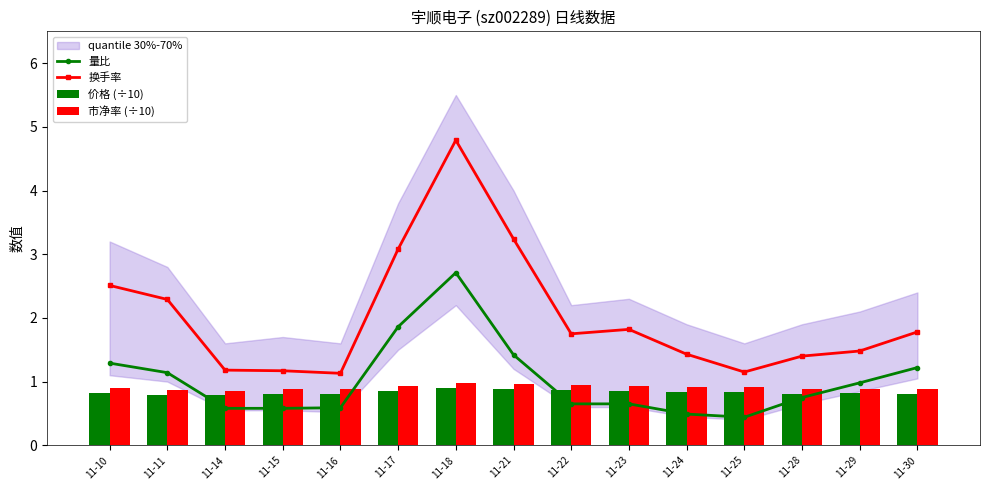

Rank the series at 11-15 from highest to lowest value.

换手率, 市净率 (÷10), 价格 (÷10), 量比